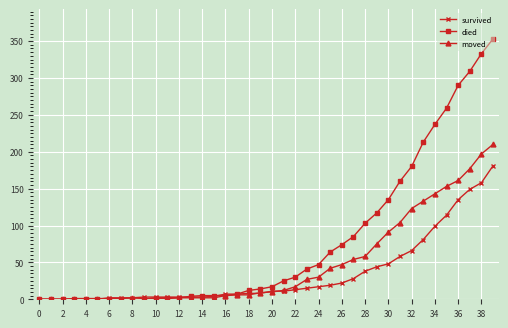

Rank the series by their average value, from lowest to highest.

survived, moved, died